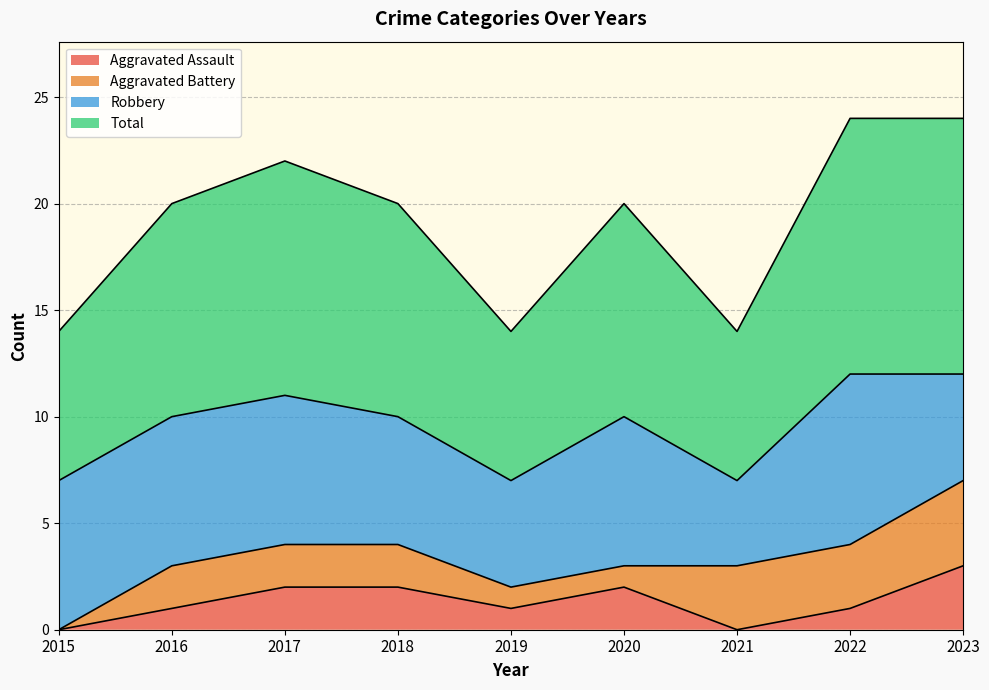

What is the approximate value of Aggravated Assault at 2019?

1